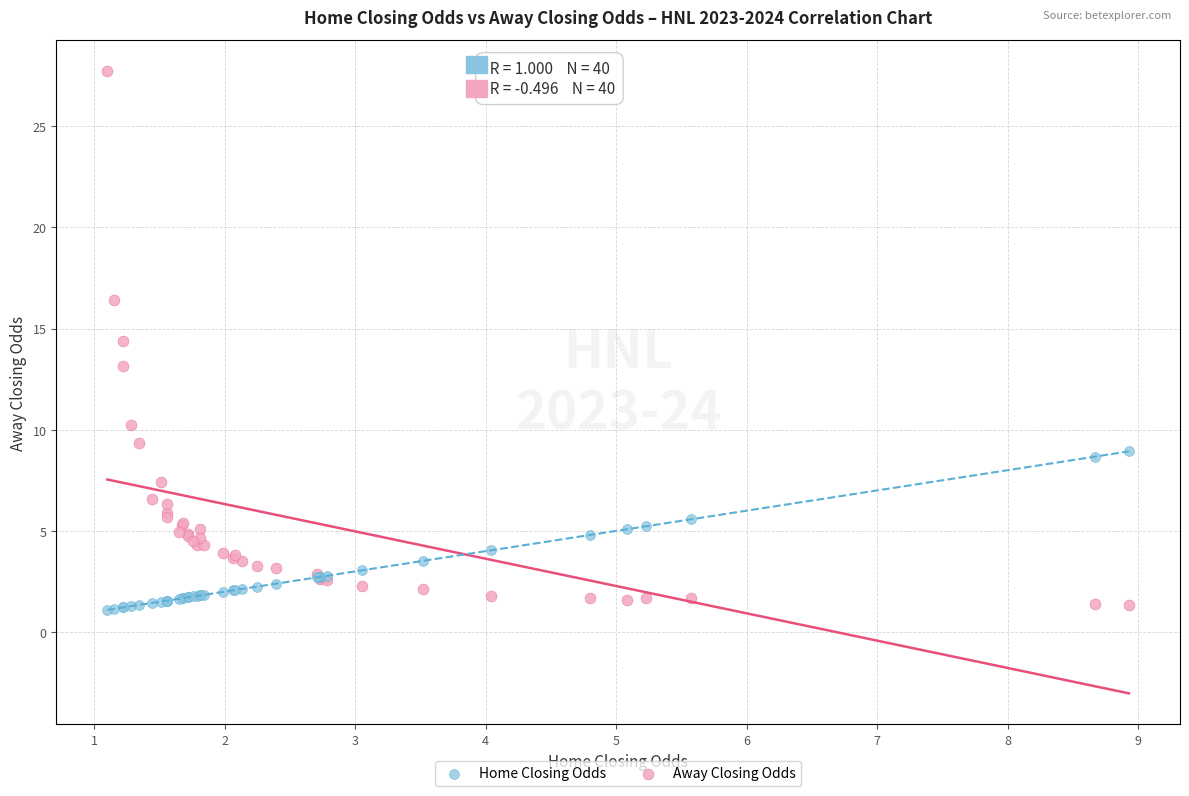

Which series contains the highest Y value?

Away Closing Odds